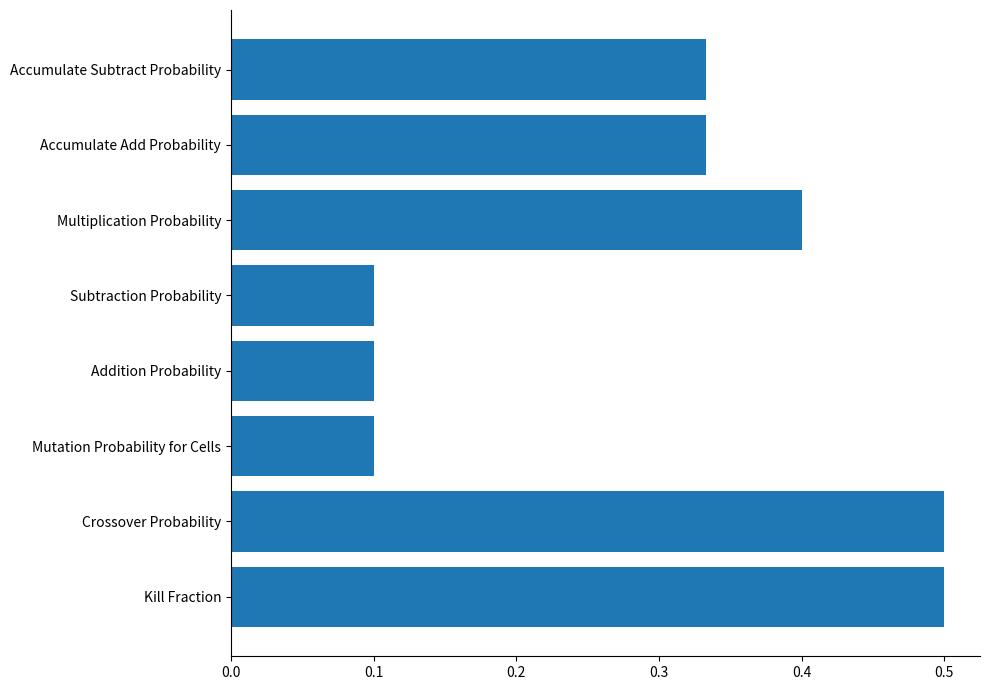

Count the values in the range 0 to 1.

8